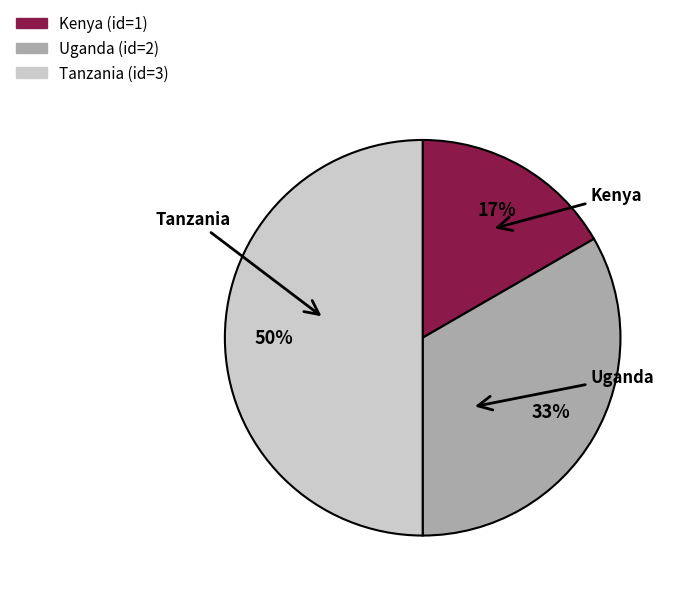

The Uganda slice represents 28% of the pie. True or false?

False